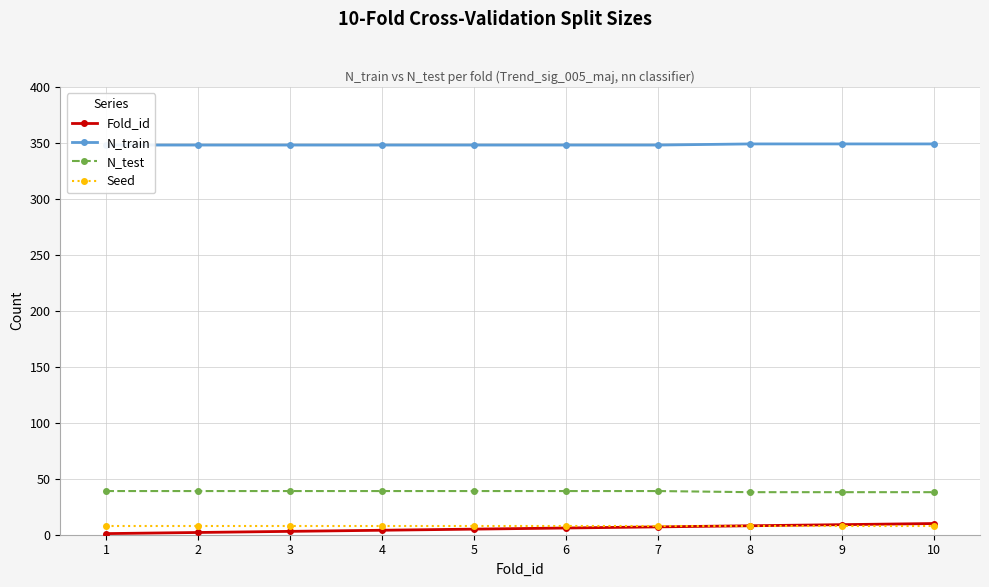

Which category has the highest value in the N_test series?

1